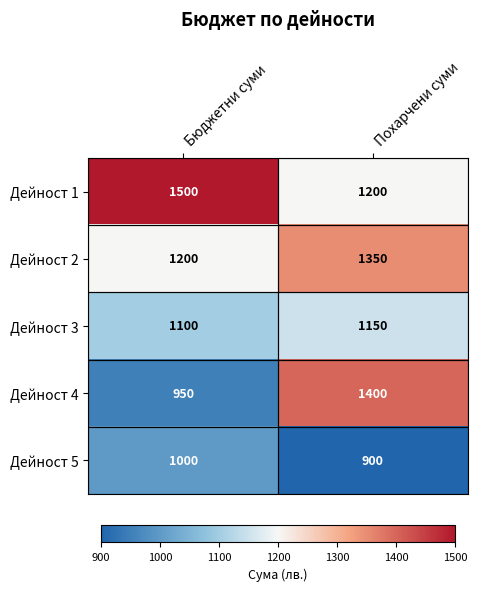

Rank the series by their maximum value, from highest to lowest.

Дейност 1, Дейност 4, Дейност 2, Дейност 3, Дейност 5